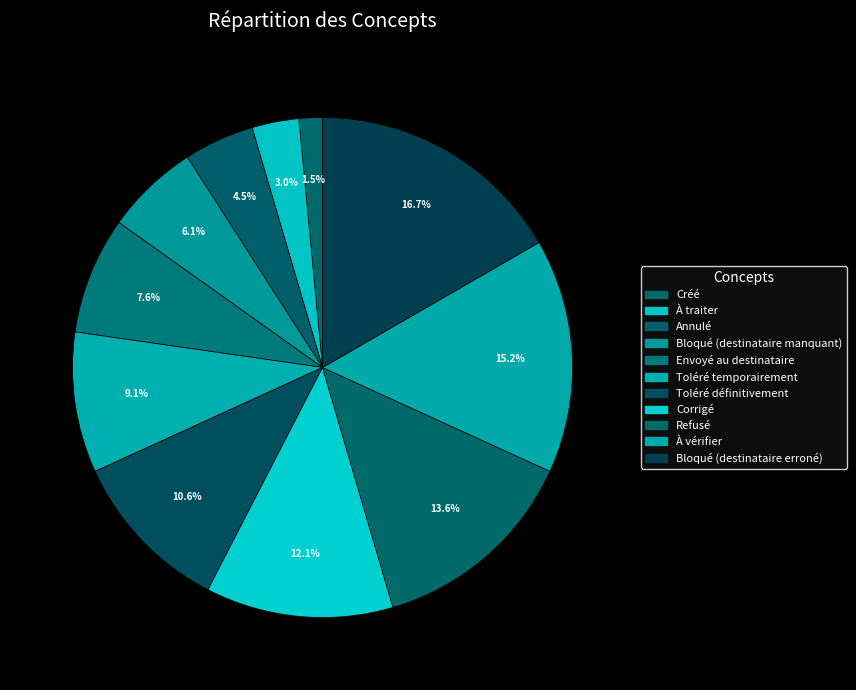

To the nearest percent, what is the difference between the Créé and Bloqué (destinataire erroné) slice percentages?

15%